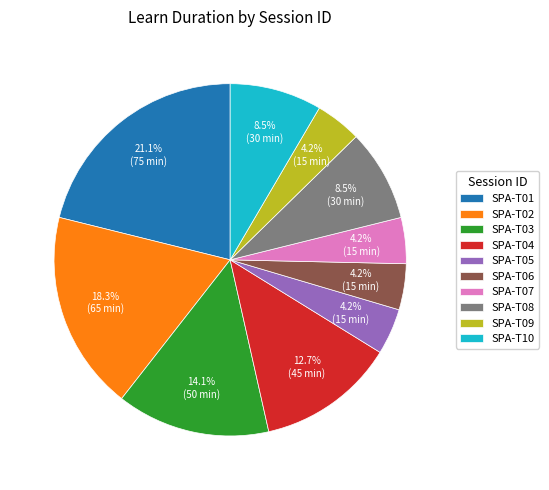

To the nearest percent, what is the combined percentage of SPA-T04 and SPA-T07?

17%